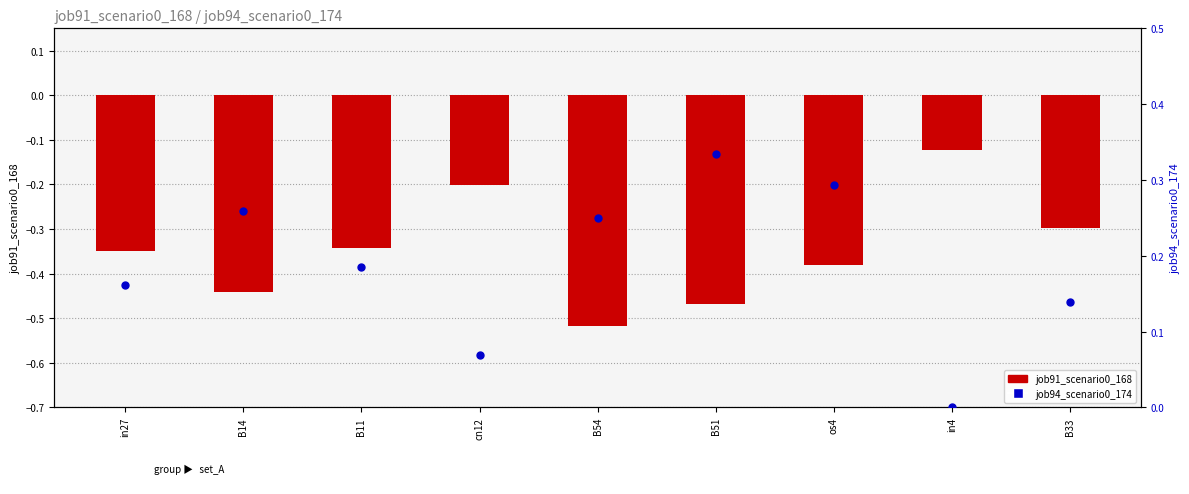

At which category is the sum across all series the highest?

os4